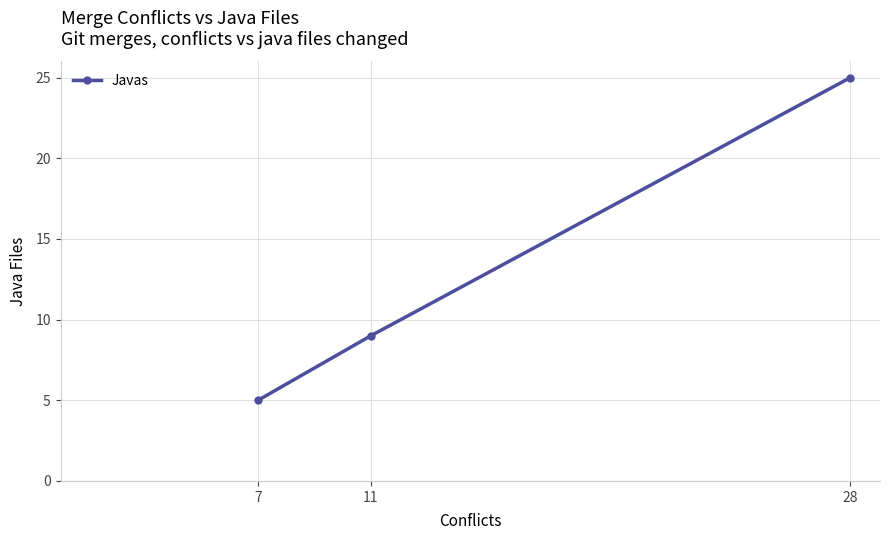

Reading left to right, list all the values displayed in this chart.

5	9	25